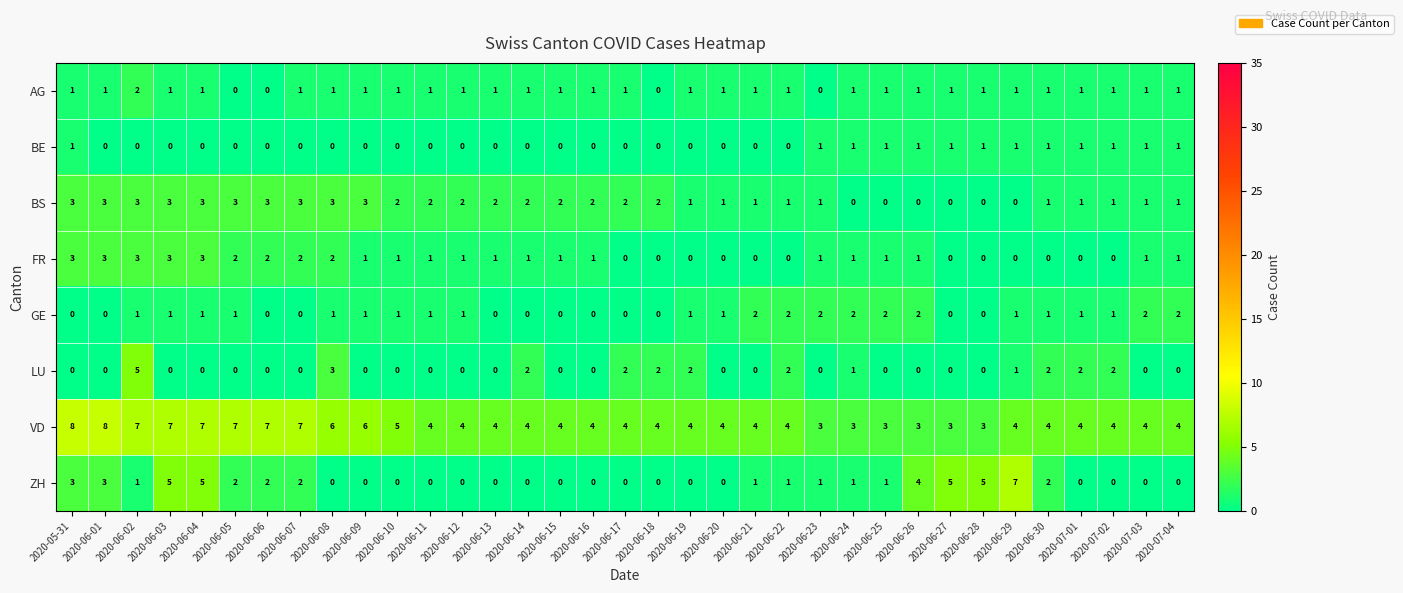

Is it true that BS equals 2 at 2020-06-18?

True